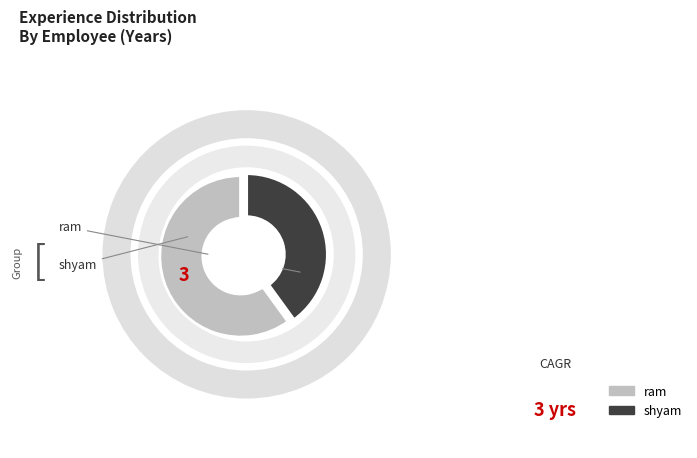

How many slices are in this pie chart?

2